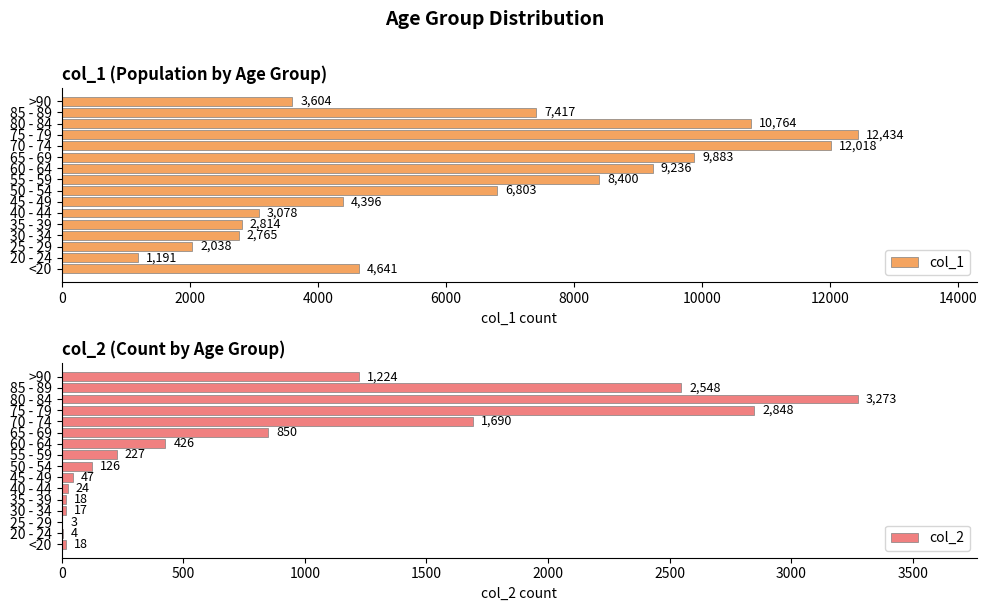

What is the sum of the col_2 values at 60 - 64 and 75 - 79?

3274